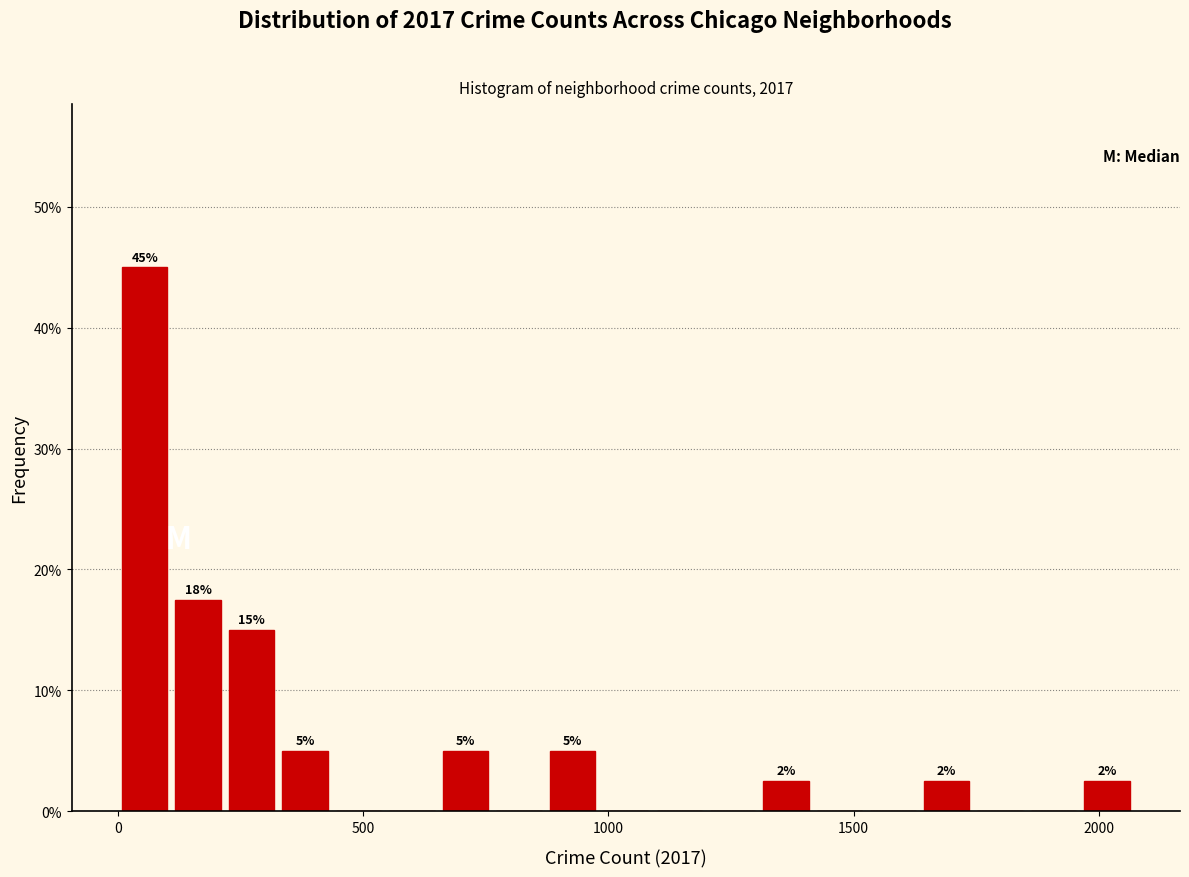

Read against the x-axis, roughly where is the centre of the tallest bar?

50